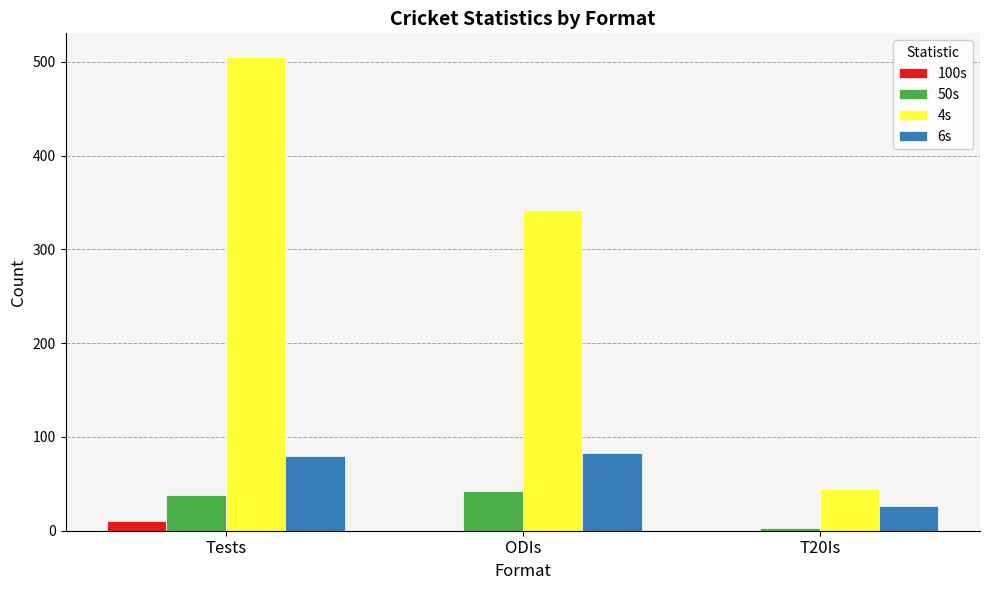

What is the sum of all 6s values?

189